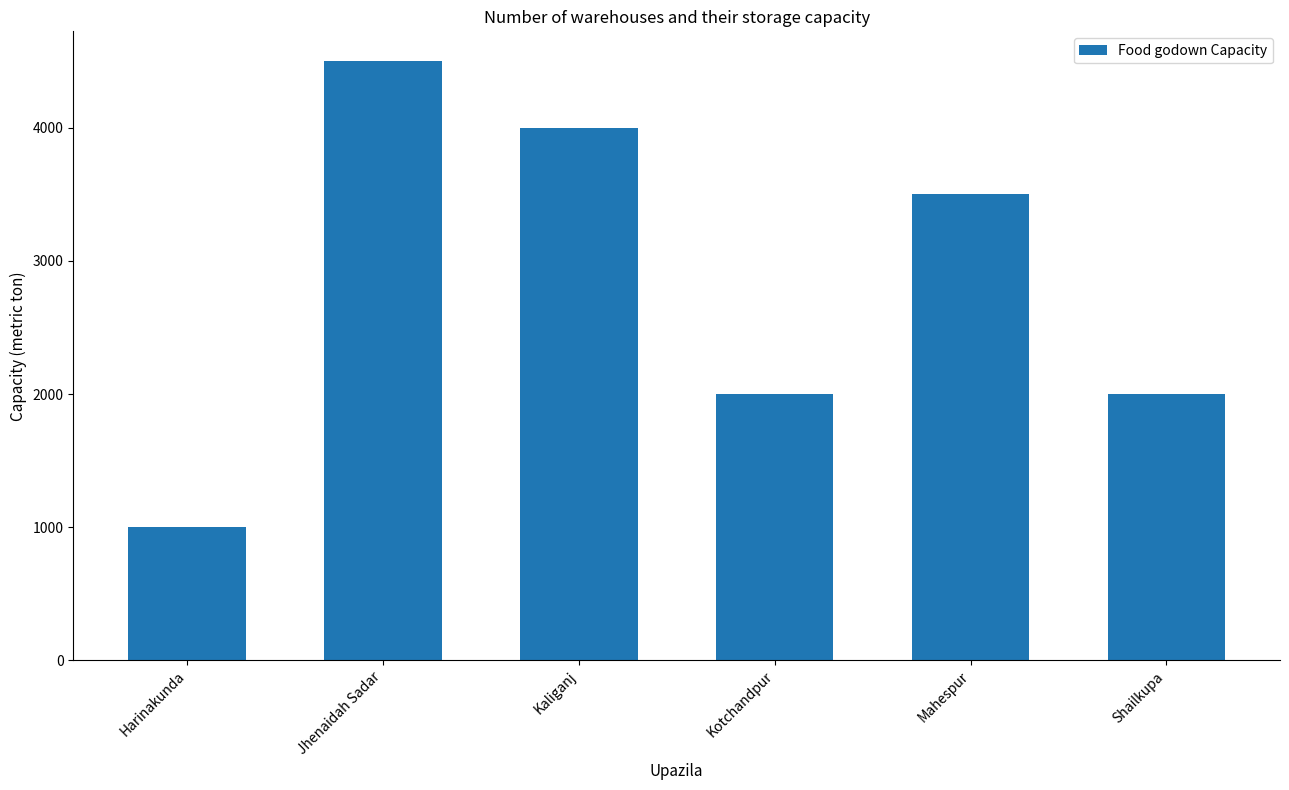

Which has a higher value, Kaliganj or Mahespur?

Kaliganj